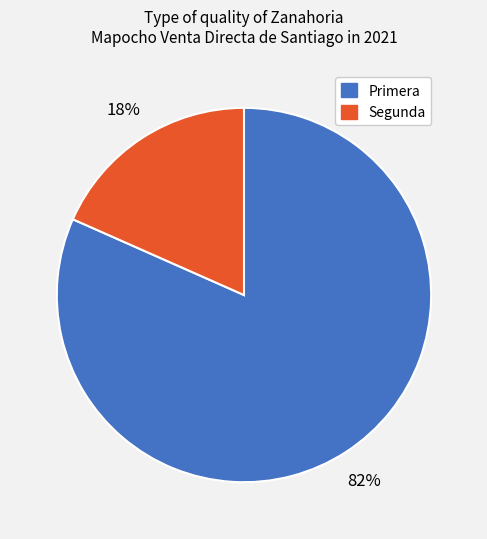

To the nearest percent, what is the combined percentage of Primera and Segunda?

100%